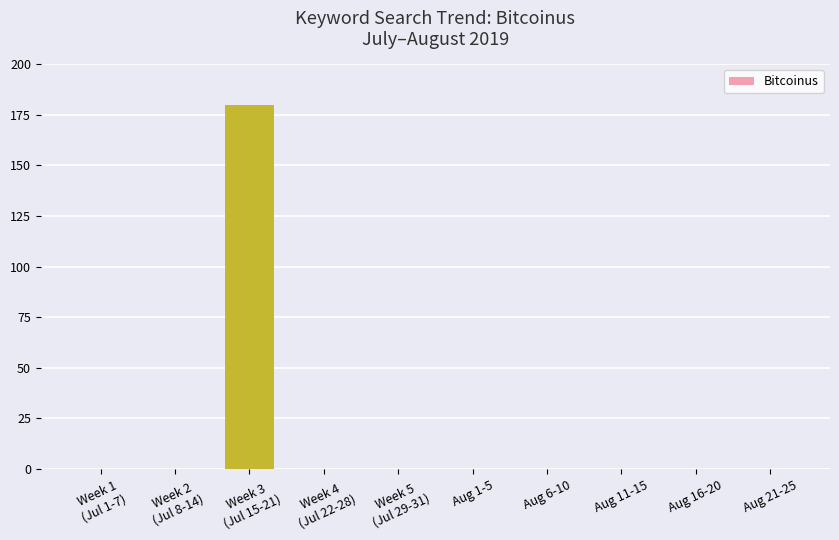

The chart shows a value of -83 at Aug 21-25. True or false?

False